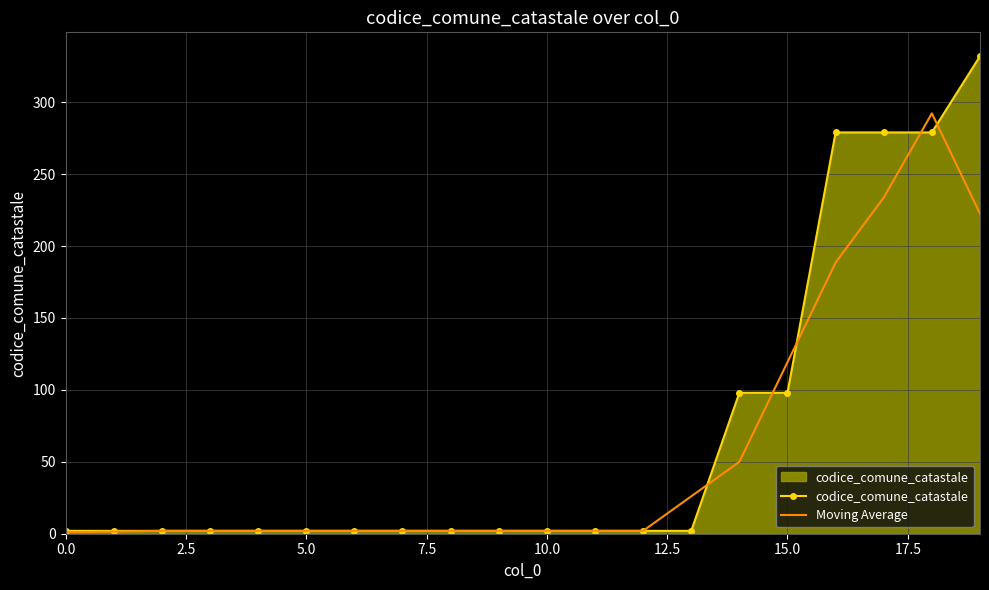

Which series has the widest spread of values?

codice_comune_catastale